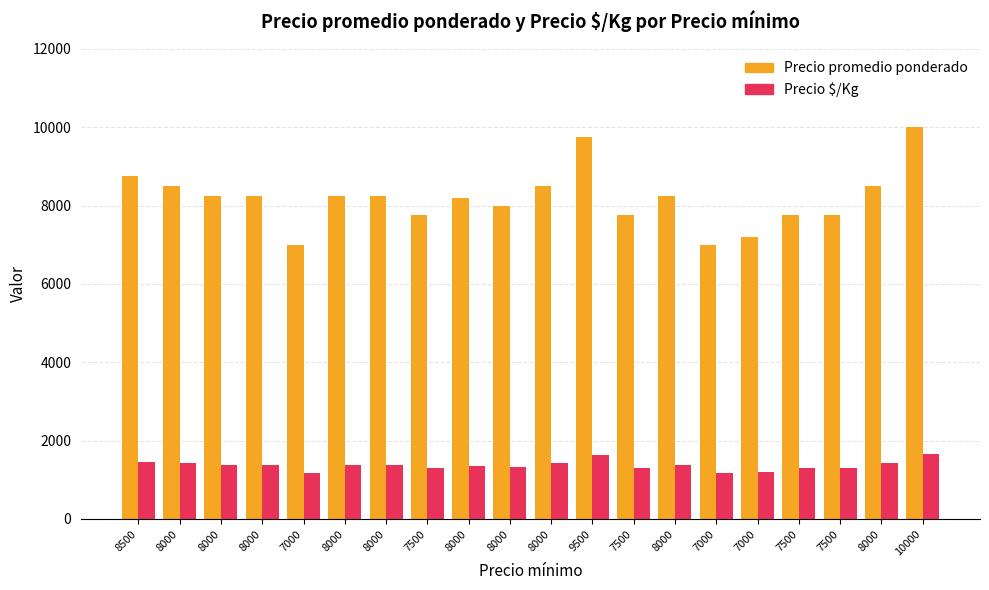

Count the number of data series in this chart.

2